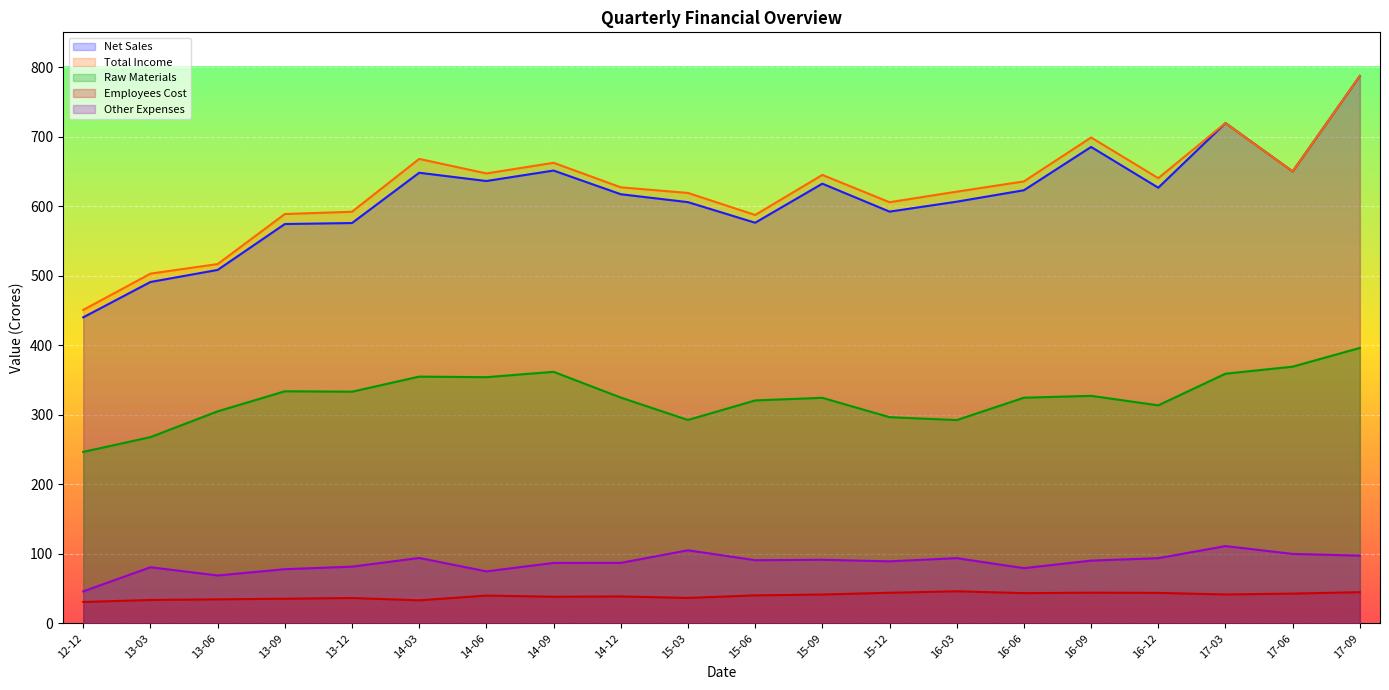

What is the minimum value shown in the chart?

30.8